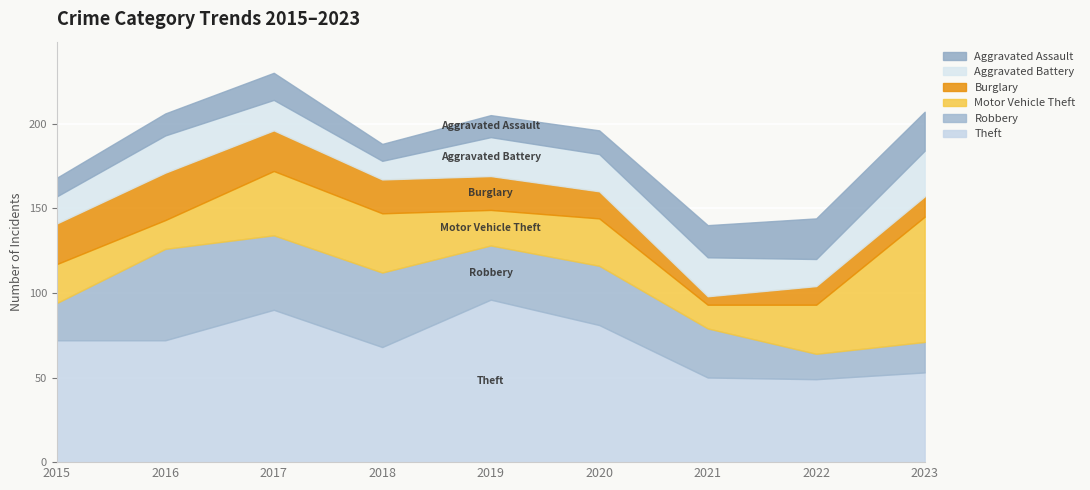

What is the spread (max minus min) of values at 2017?

74